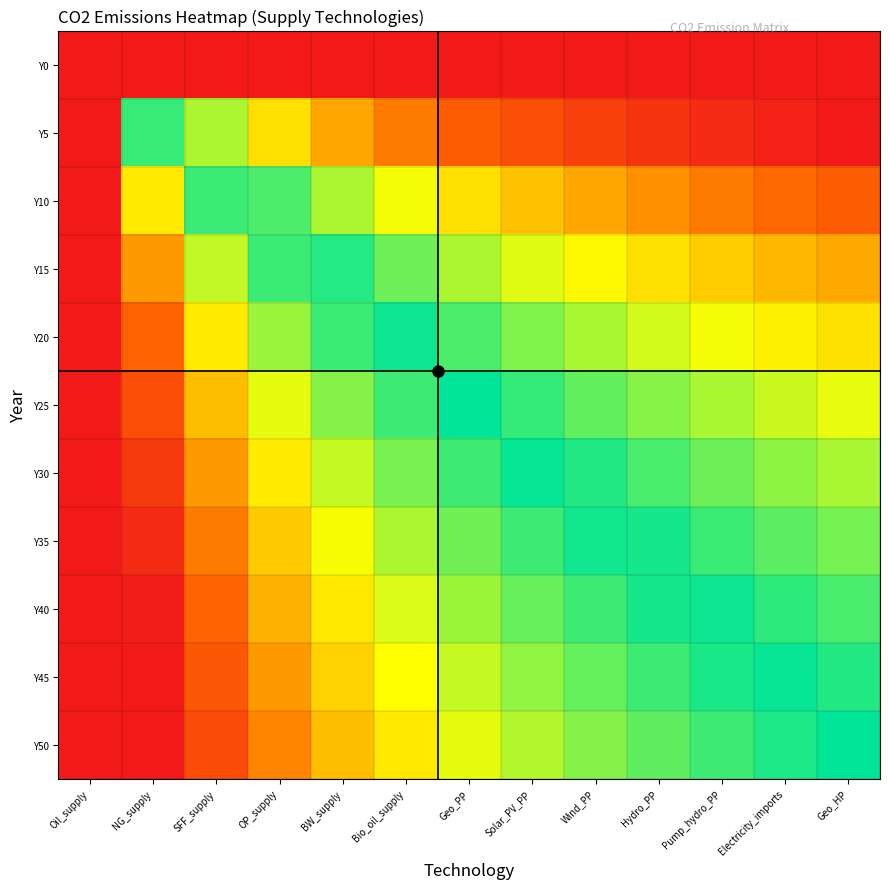

Reading right to left, transcribe all the data shown in this chart.

Y0: Geo_HP=-1.0	Electricity_imports=-1.0	Pump_hydro_PP=-1.0	Hydro_PP=-1.0	Wind_PP=-1.0	Solar_PV_PP=-1.0	Geo_PP=-1.0	Bio_oil_supply=-1.0	BW_supply=-1.0	OP_supply=-1.0	SFF_supply=-1.0	NG_supply=-1.0	Oil_supply=-1.0
Y5: Geo_HP=-1.0	Electricity_imports=-1.0	Pump_hydro_PP=-0.9	Hydro_PP=-0.9	Wind_PP=-0.8	Solar_PV_PP=-0.8	Geo_PP=-0.7	Bio_oil_supply=-0.6	BW_supply=-0.5	OP_supply=-0.4	SFF_supply=-0.2	NG_supply=0.1	Oil_supply=1.0
Y10: Geo_HP=-0.7	Electricity_imports=-0.7	Pump_hydro_PP=-0.6	Hydro_PP=-0.6	Wind_PP=-0.5	Solar_PV_PP=-0.5	Geo_PP=-0.4	Bio_oil_supply=-0.3	BW_supply=-0.2	OP_supply=-0.1	SFF_supply=0.1	NG_supply=0.4	Oil_supply=1.0
Y15: Geo_HP=-0.5	Electricity_imports=-0.5	Pump_hydro_PP=-0.4	Hydro_PP=-0.4	Wind_PP=-0.3	Solar_PV_PP=-0.3	Geo_PP=-0.2	Bio_oil_supply=-0.1	BW_supply=-0.0	OP_supply=0.1	SFF_supply=0.3	NG_supply=0.6	Oil_supply=1.0
Y20: Geo_HP=-0.4	Electricity_imports=-0.4	Pump_hydro_PP=-0.3	Hydro_PP=-0.3	Wind_PP=-0.2	Solar_PV_PP=-0.2	Geo_PP=-0.1	Bio_oil_supply=-0.0	BW_supply=0.1	OP_supply=0.2	SFF_supply=0.4	NG_supply=0.7	Oil_supply=1.0
Y25: Geo_HP=-0.3	Electricity_imports=-0.3	Pump_hydro_PP=-0.2	Hydro_PP=-0.2	Wind_PP=-0.1	Solar_PV_PP=-0.1	Geo_PP=-0.0	Bio_oil_supply=0.1	BW_supply=0.2	OP_supply=0.3	SFF_supply=0.5	NG_supply=0.8	Oil_supply=1.0
Y30: Geo_HP=-0.2	Electricity_imports=-0.2	Pump_hydro_PP=-0.1	Hydro_PP=-0.1	Wind_PP=-0.0	Solar_PV_PP=0.0	Geo_PP=0.1	Bio_oil_supply=0.2	BW_supply=0.3	OP_supply=0.4	SFF_supply=0.6	NG_supply=0.9	Oil_supply=1.0
Y35: Geo_HP=-0.2	Electricity_imports=-0.1	Pump_hydro_PP=-0.1	Hydro_PP=-0.0	Wind_PP=0.0	Solar_PV_PP=0.1	Geo_PP=0.1	Bio_oil_supply=0.2	BW_supply=0.3	OP_supply=0.4	SFF_supply=0.6	NG_supply=0.9	Oil_supply=1.0
Y40: Geo_HP=-0.1	Electricity_imports=-0.1	Pump_hydro_PP=-0.0	Hydro_PP=0.0	Wind_PP=0.1	Solar_PV_PP=0.1	Geo_PP=0.2	Bio_oil_supply=0.3	BW_supply=0.4	OP_supply=0.5	SFF_supply=0.7	NG_supply=1.0	Oil_supply=1.0
Y45: Geo_HP=-0.0	Electricity_imports=-0.0	Pump_hydro_PP=0.0	Hydro_PP=0.1	Wind_PP=0.1	Solar_PV_PP=0.2	Geo_PP=0.3	Bio_oil_supply=0.3	BW_supply=0.4	OP_supply=0.6	SFF_supply=0.7	NG_supply=1.0	Oil_supply=1.0
Y50: Geo_HP=-0.0	Electricity_imports=0.0	Pump_hydro_PP=0.1	Hydro_PP=0.1	Wind_PP=0.2	Solar_PV_PP=0.2	Geo_PP=0.3	Bio_oil_supply=0.4	BW_supply=0.5	OP_supply=0.6	SFF_supply=0.8	NG_supply=1.0	Oil_supply=1.0